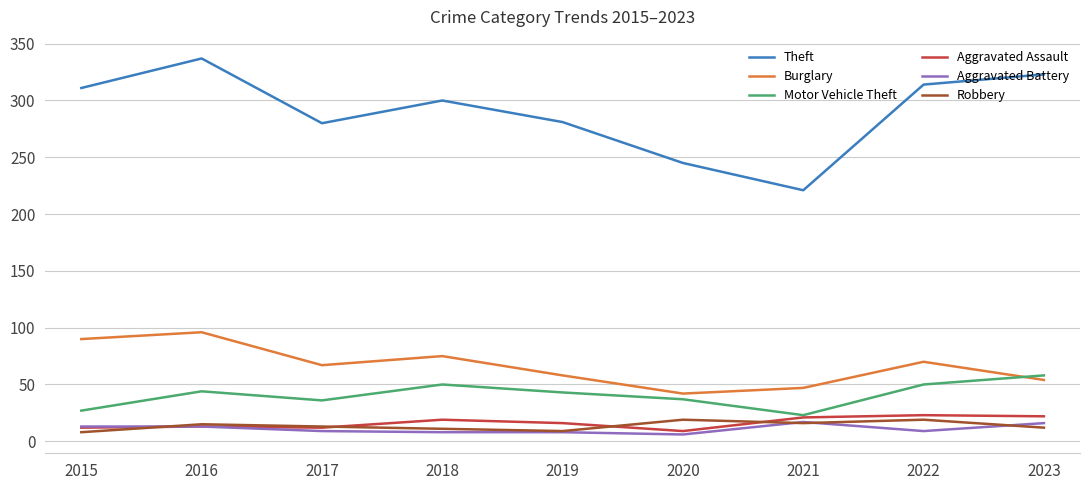

The Robbery series shows 15 at 2016. True or false?

True